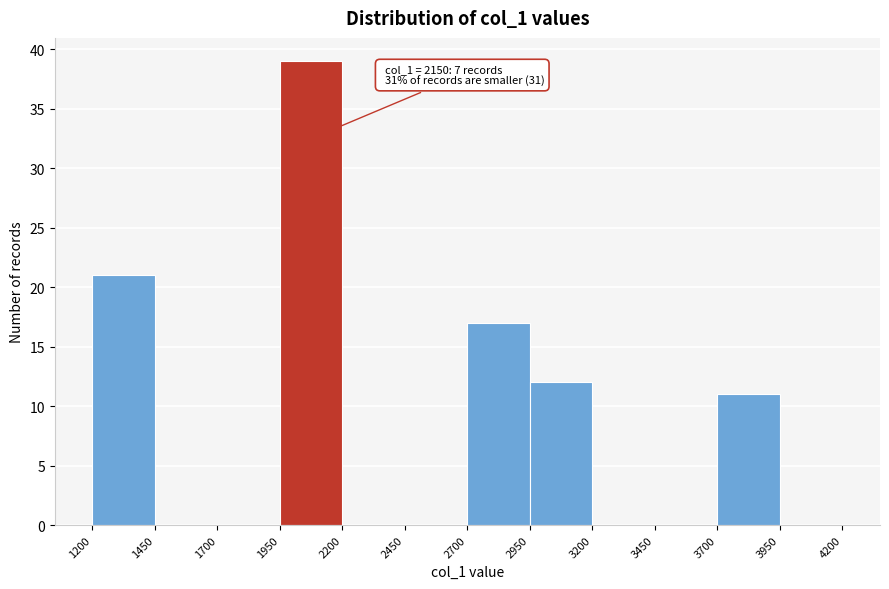

Over which range of the x-axis is the bar tallest?

1950 to 2200